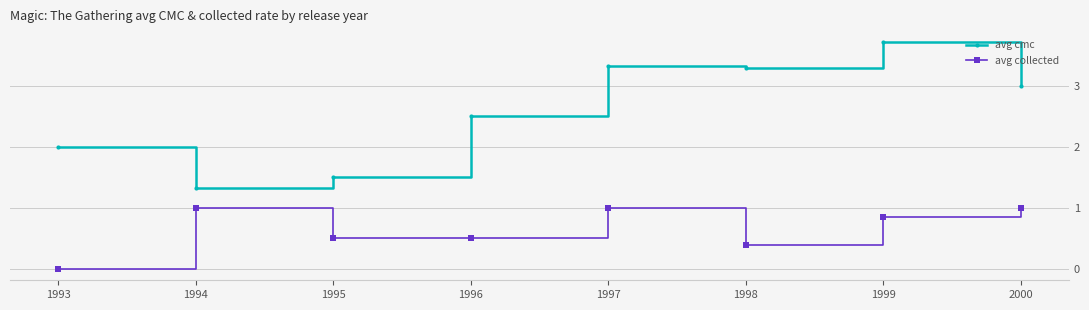

At which label is avg cmc closest to 2?

1993